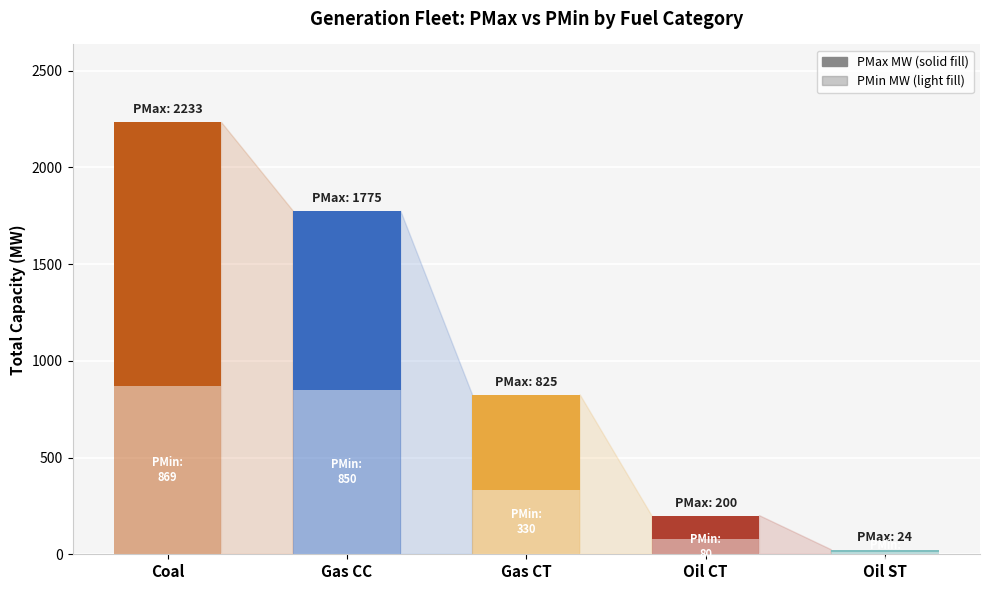

Count the number of categories in the chart.

5